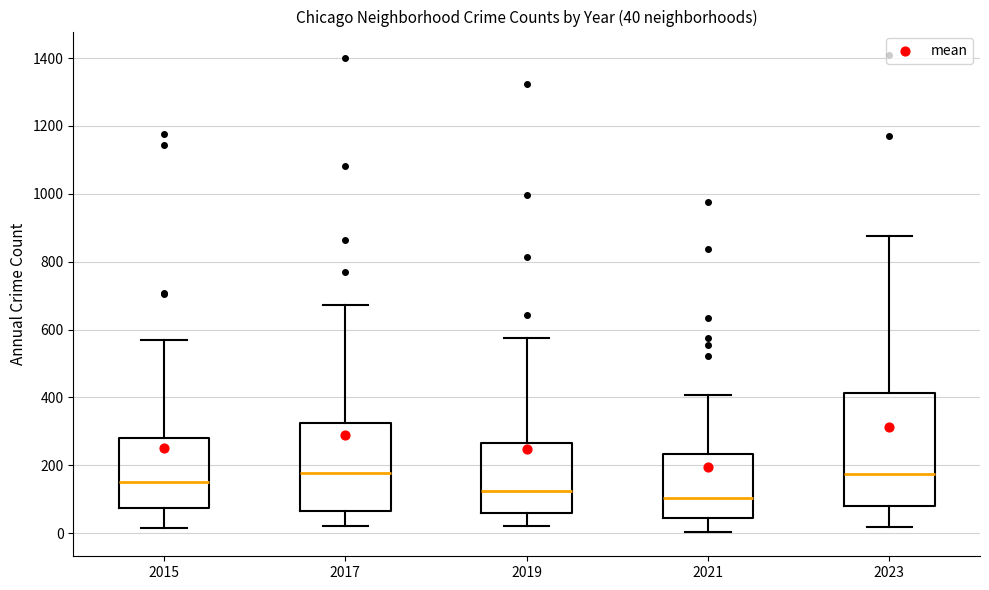

Which box is the tallest, from its lower edge to its upper edge?

2023